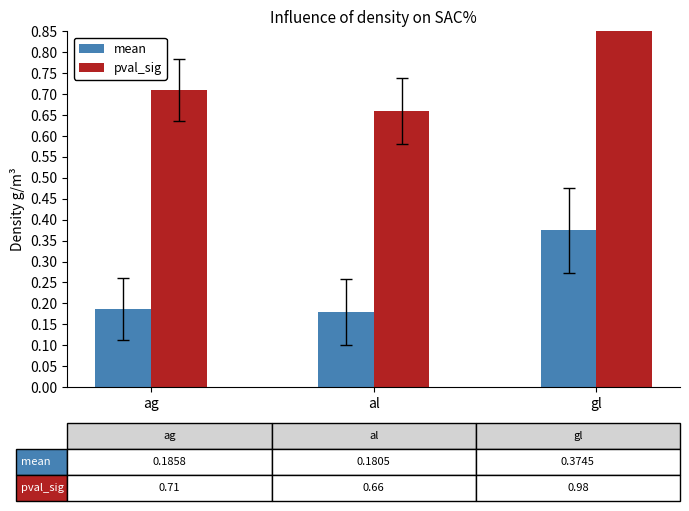

Which label corresponds to the largest value in the chart?

gl